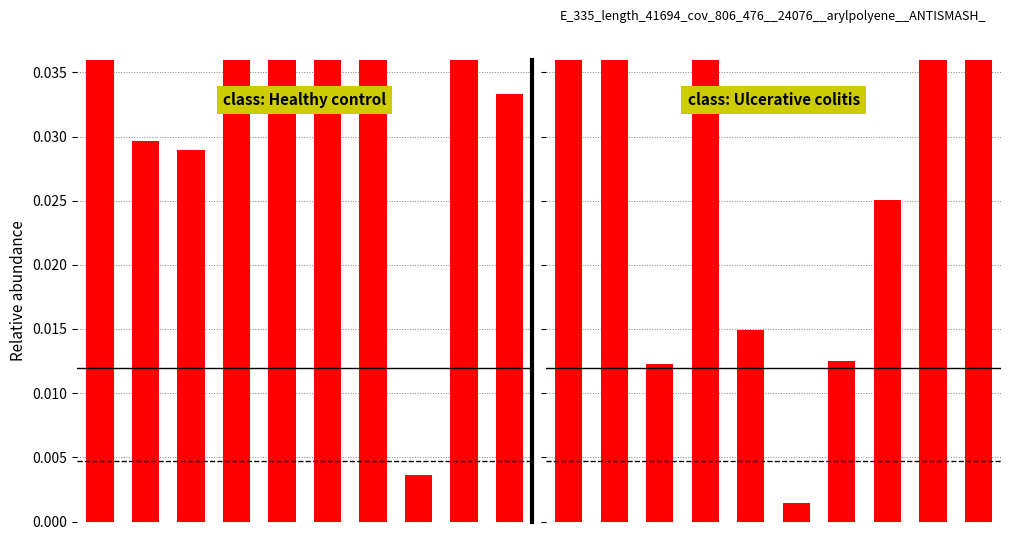

How many series are shown in this chart?

2